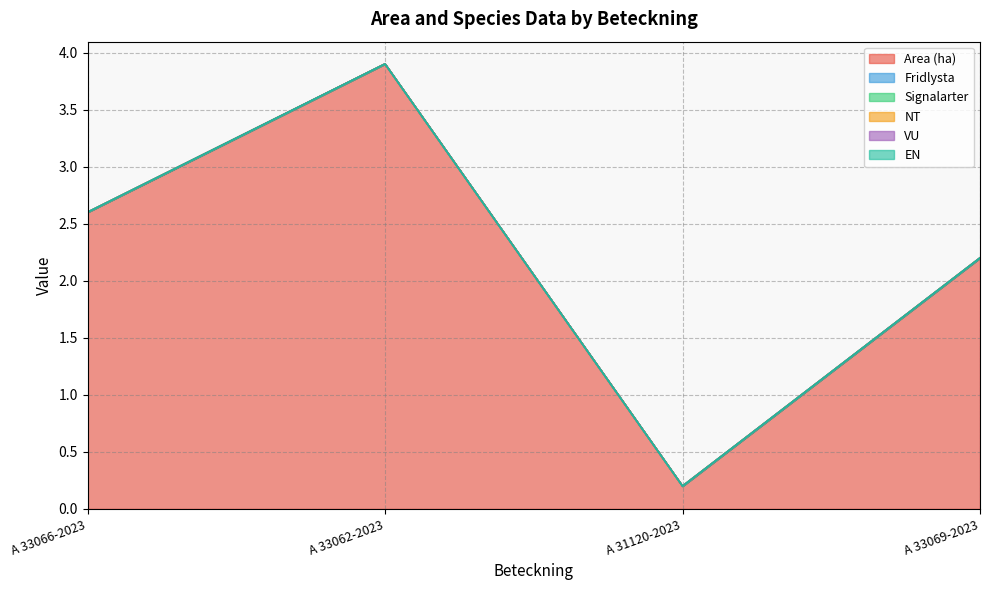

Is it true that Area (ha) equals 3.9 at A 33062-2023?

True